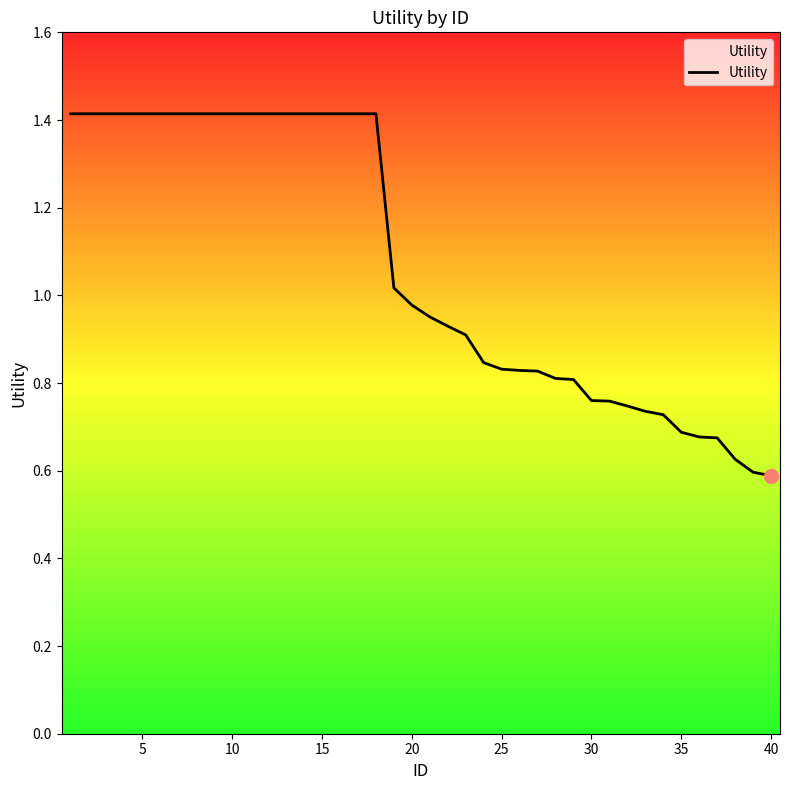

How many lines are shown in the chart?

1